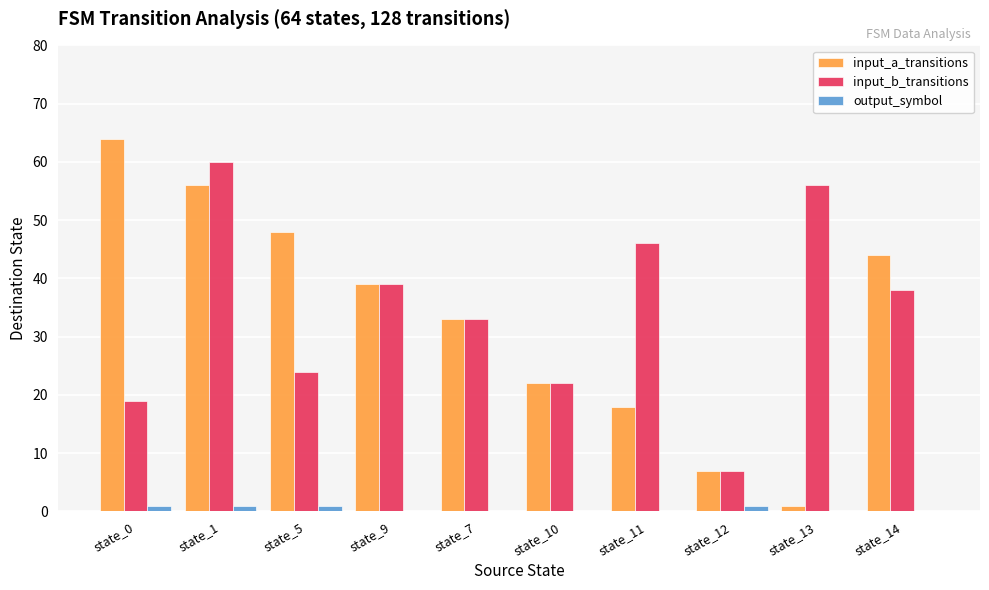

The input_a_transitions series shows 44 at state_14. True or false?

True